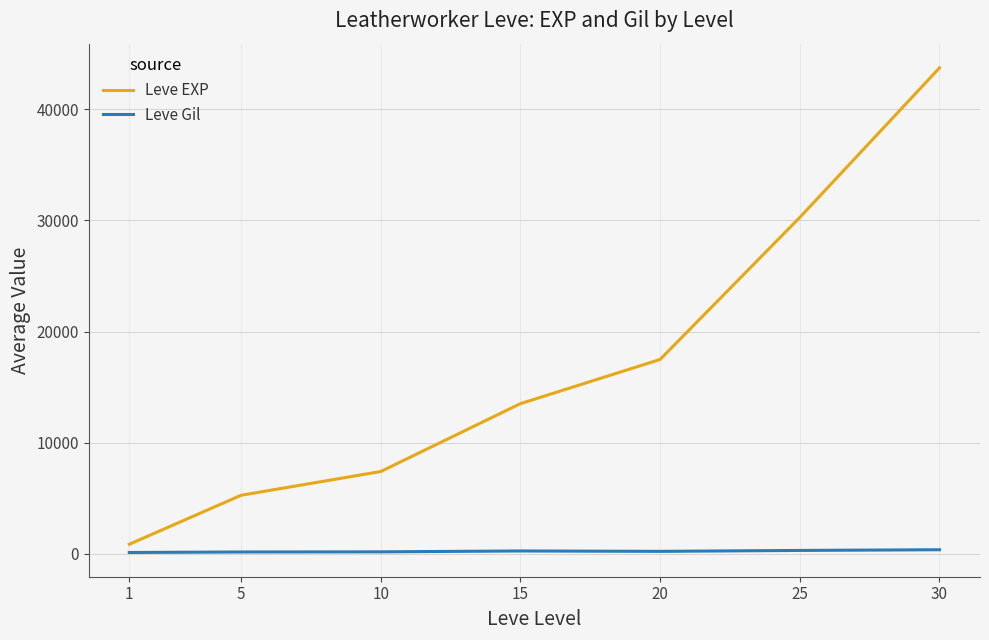

List the series in order of their overall mean, highest first.

Leve EXP, Leve Gil